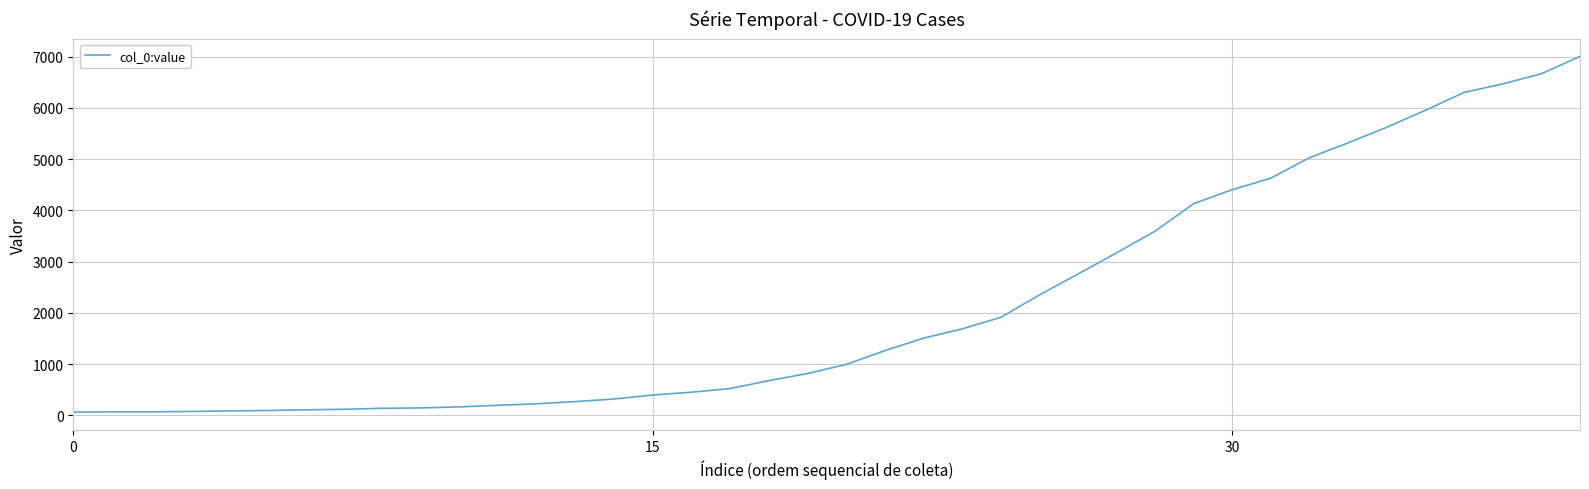

What is the difference between the maximum and minimum values?

6940